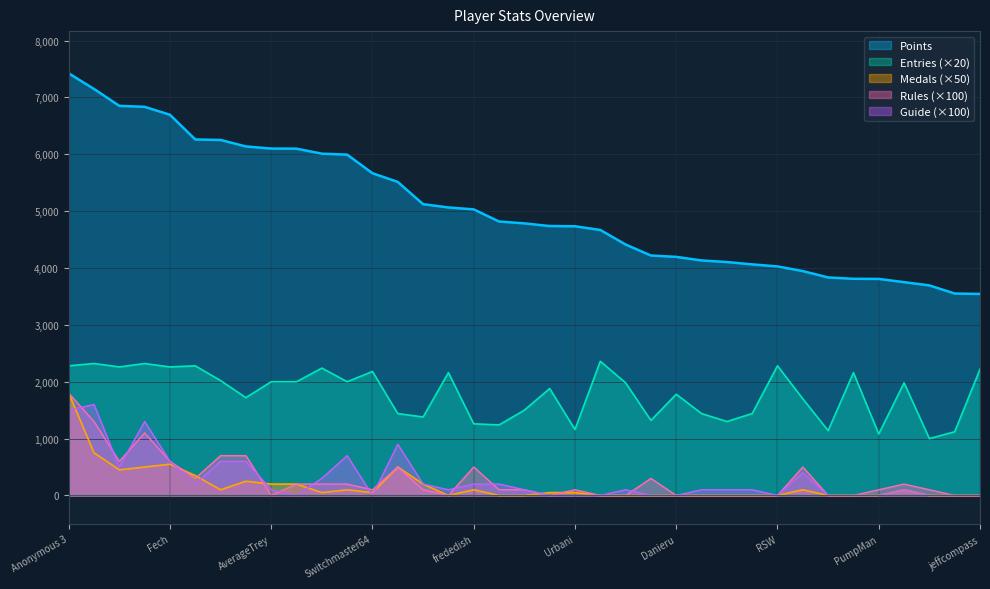

What is the label of the 35th point from the left?

Kaffelon